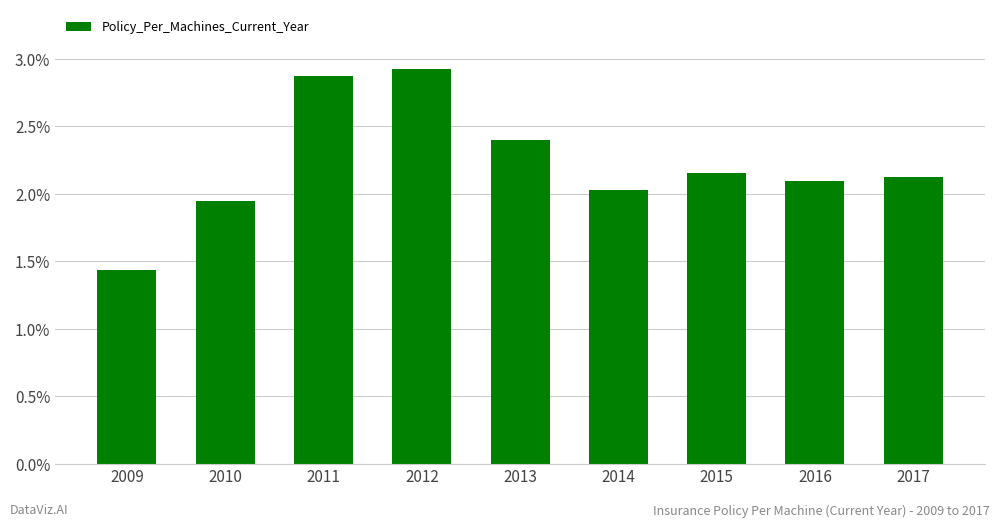

Which has a higher value, 2016 or 2010?

2016